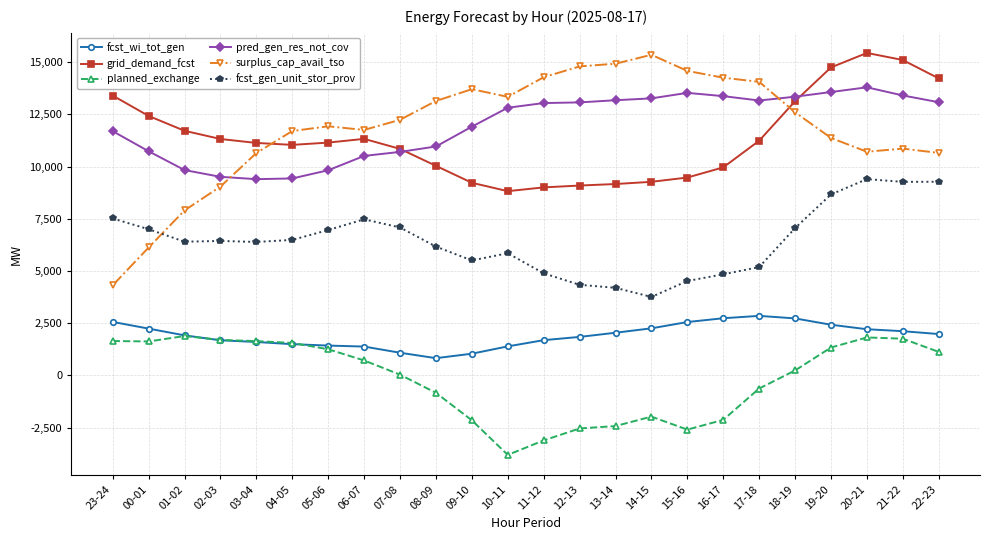

What is the label of the 19th point from the right?

04-05